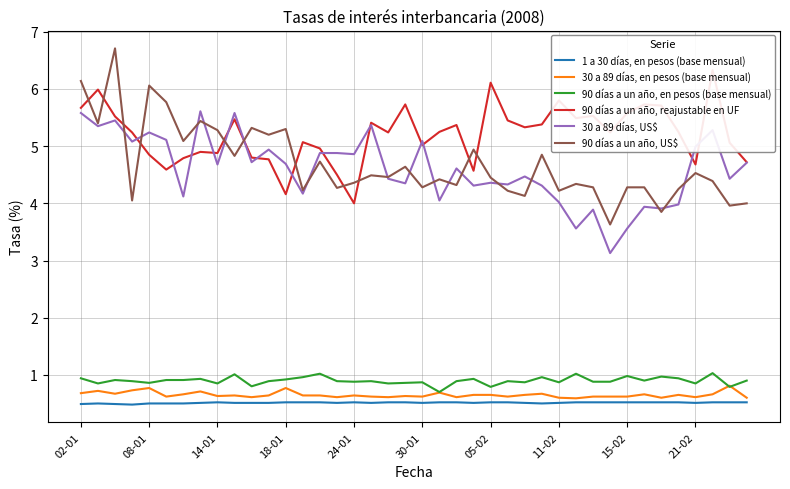

What are all the series names shown in the legend?

1 a 30 días, en pesos (base mensual), 30 a 89 días, en pesos (base mensual), 90 días a un año, en pesos (base mensual), 90 días a un año, reajustable en UF, 30 a 89 días, US$, 90 días a un año, US$